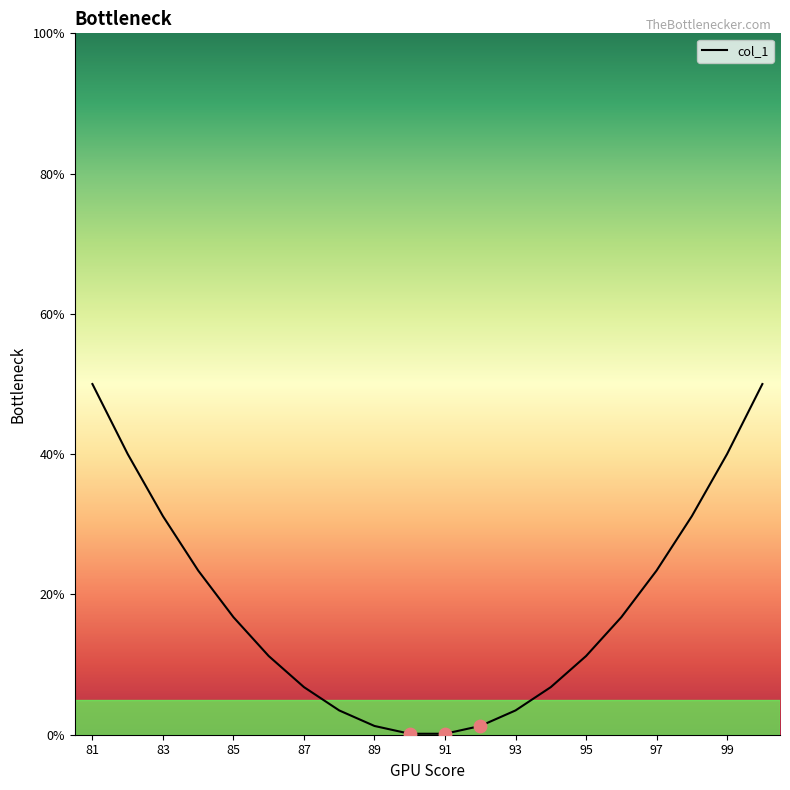

What is the maximum value shown in the chart?

50.0